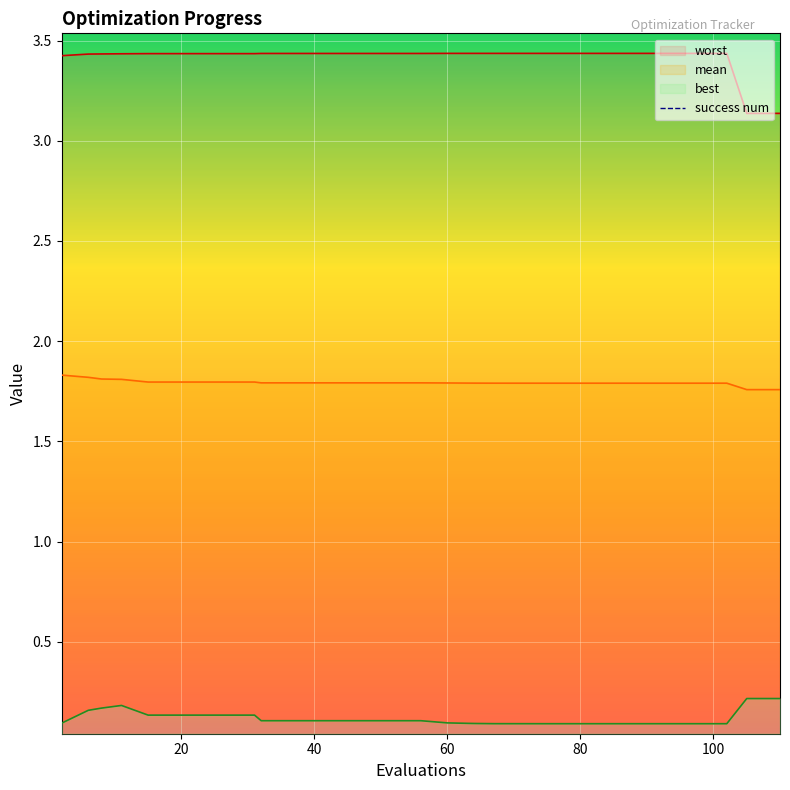

Which series has the largest total across all categories?

worst